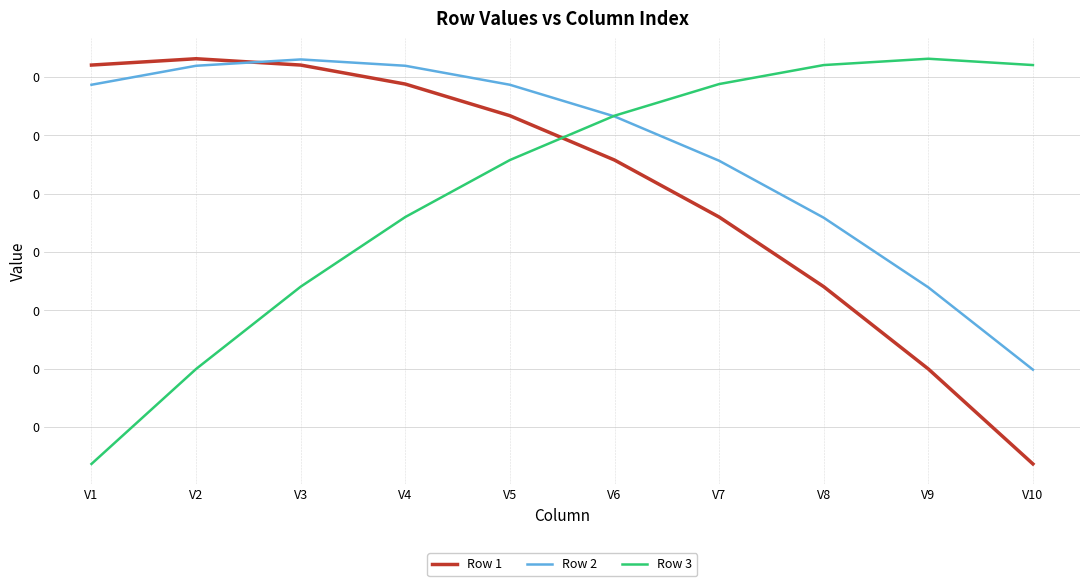

True or false: Row 3 and Row 2 intersect in this chart.

True